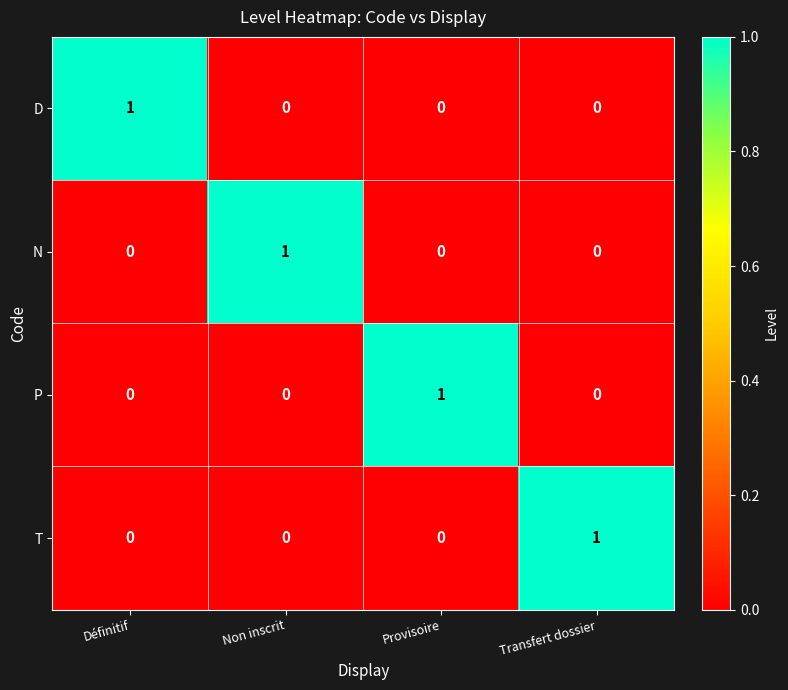

Count the N values in the range 0 to 1.

4